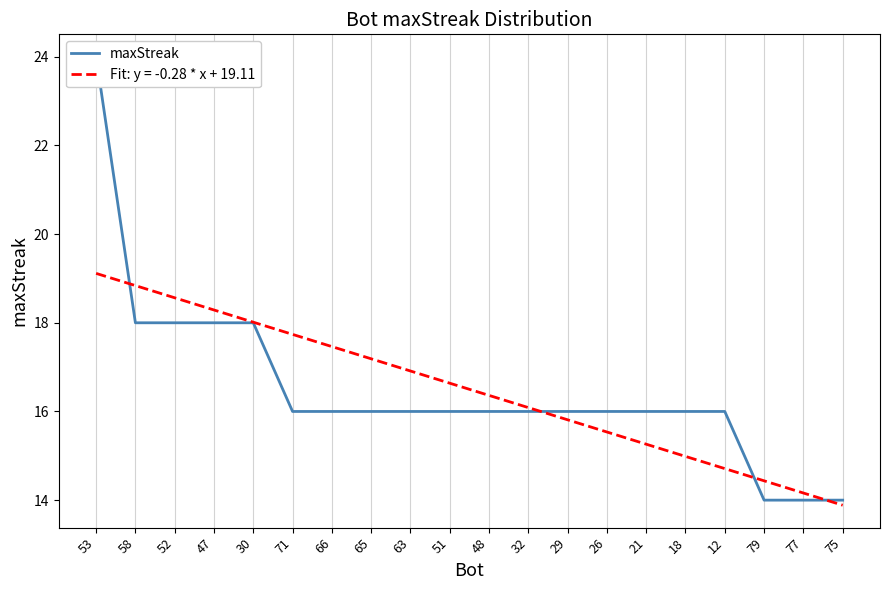

True or false: there are more than 1 points higher than both neighbors.

False